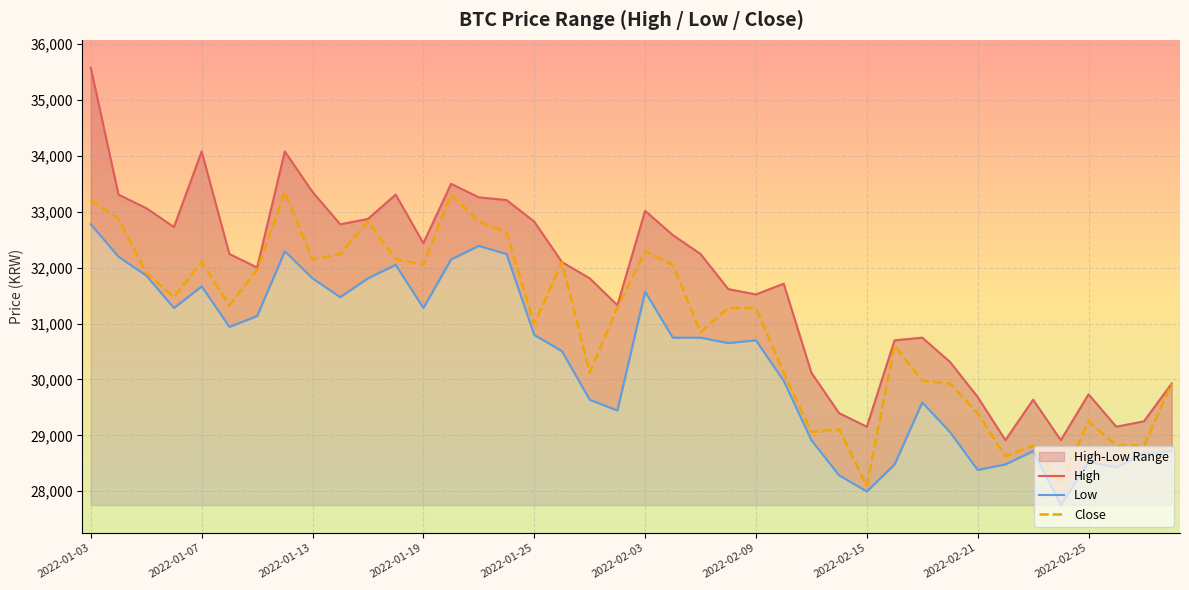

Is this an area chart (filled region under the line)?

No